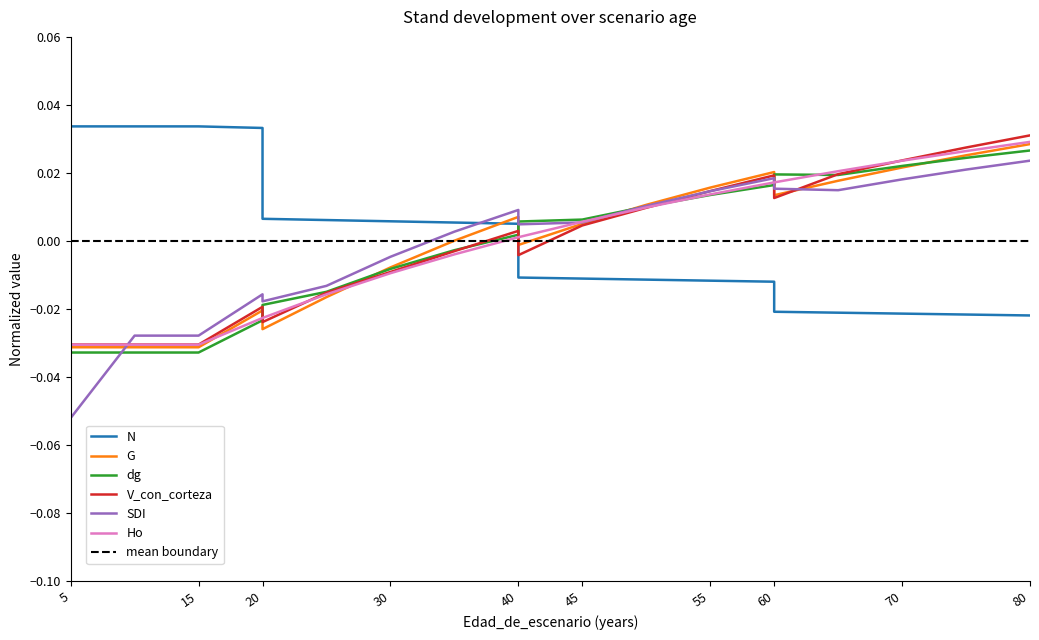

Reading left to right, transcribe all the data shown in this chart.

N: 5=0.0	10=0.0	15=0.0	20=0.0	20=0.0	25=0.0	30=0.0	35=0.0	40=0.0	40=-0.0	45=-0.0	50=-0.0	55=-0.0	60=-0.0	60=-0.0	65=-0.0	70=-0.0	75=-0.0	80=-0.0
G: 5=-0.0	10=-0.0	15=-0.0	20=-0.0	20=-0.0	25=-0.0	30=-0.0	35=0.0	40=0.0	40=-0.0	45=0.0	50=0.0	55=0.0	60=0.0	60=0.0	65=0.0	70=0.0	75=0.0	80=0.0
dg: 5=-0.0	10=-0.0	15=-0.0	20=-0.0	20=-0.0	25=-0.0	30=-0.0	35=-0.0	40=0.0	40=0.0	45=0.0	50=0.0	55=0.0	60=0.0	60=0.0	65=0.0	70=0.0	75=0.0	80=0.0
V_con_corteza: 5=-0.0	10=-0.0	15=-0.0	20=-0.0	20=-0.0	25=-0.0	30=-0.0	35=-0.0	40=0.0	40=-0.0	45=0.0	50=0.0	55=0.0	60=0.0	60=0.0	65=0.0	70=0.0	75=0.0	80=0.0
SDI: 5=-0.1	10=-0.0	15=-0.0	20=-0.0	20=-0.0	25=-0.0	30=-0.0	35=0.0	40=0.0	40=0.0	45=0.0	50=0.0	55=0.0	60=0.0	60=0.0	65=0.0	70=0.0	75=0.0	80=0.0
Ho: 5=-0.0	10=-0.0	15=-0.0	20=-0.0	20=-0.0	25=-0.0	30=-0.0	35=-0.0	40=0.0	40=0.0	45=0.0	50=0.0	55=0.0	60=0.0	60=0.0	65=0.0	70=0.0	75=0.0	80=0.0